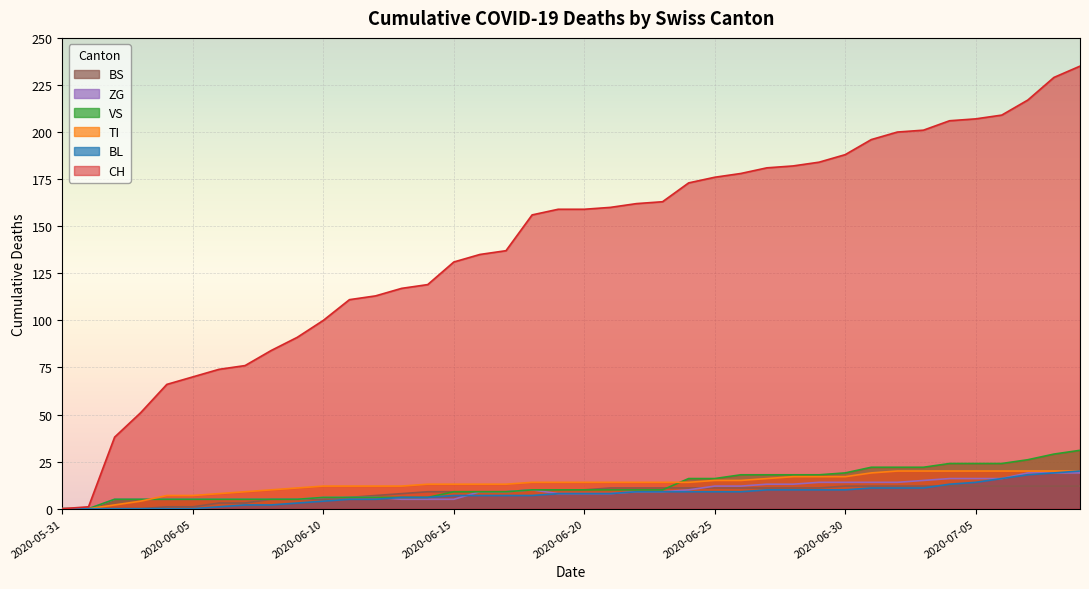

True or false: TI has more than 1 points higher than both neighbors.

False